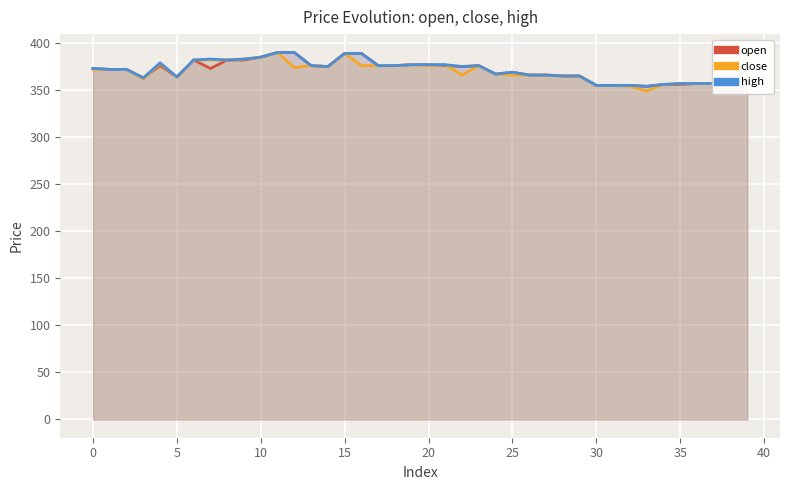

What is the greatest value displayed?

390